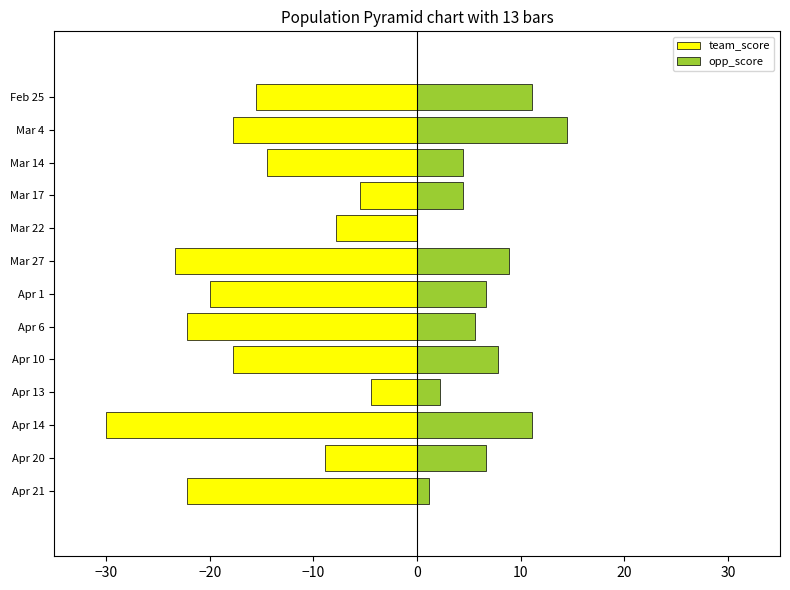

How many data points in team_score are above -17?

6